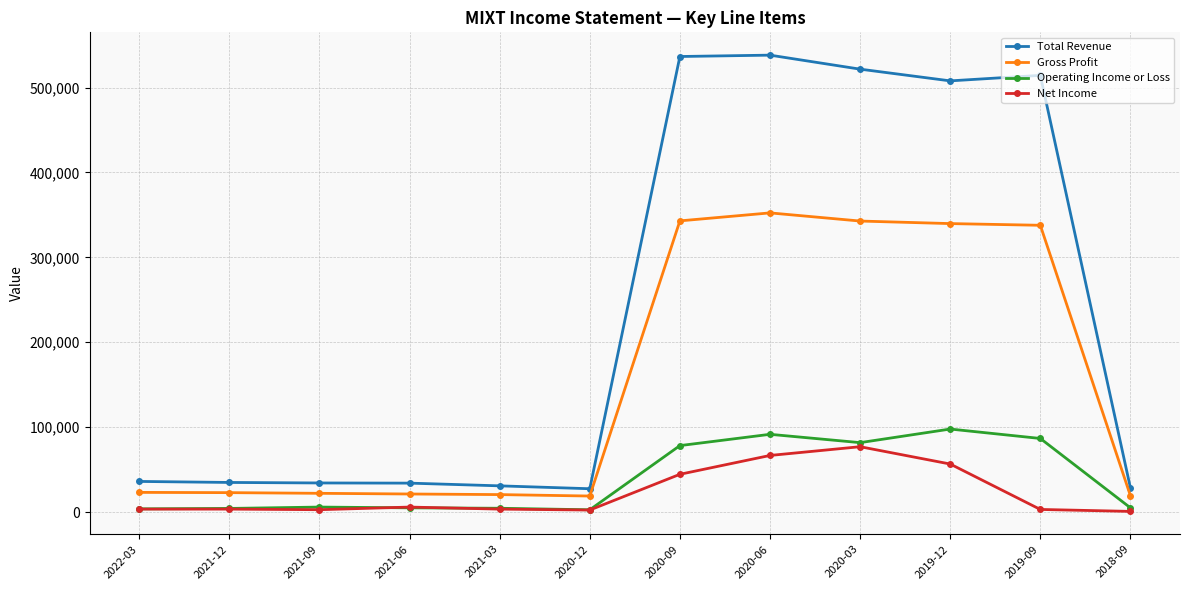

What position from the right is 2020-09?

6